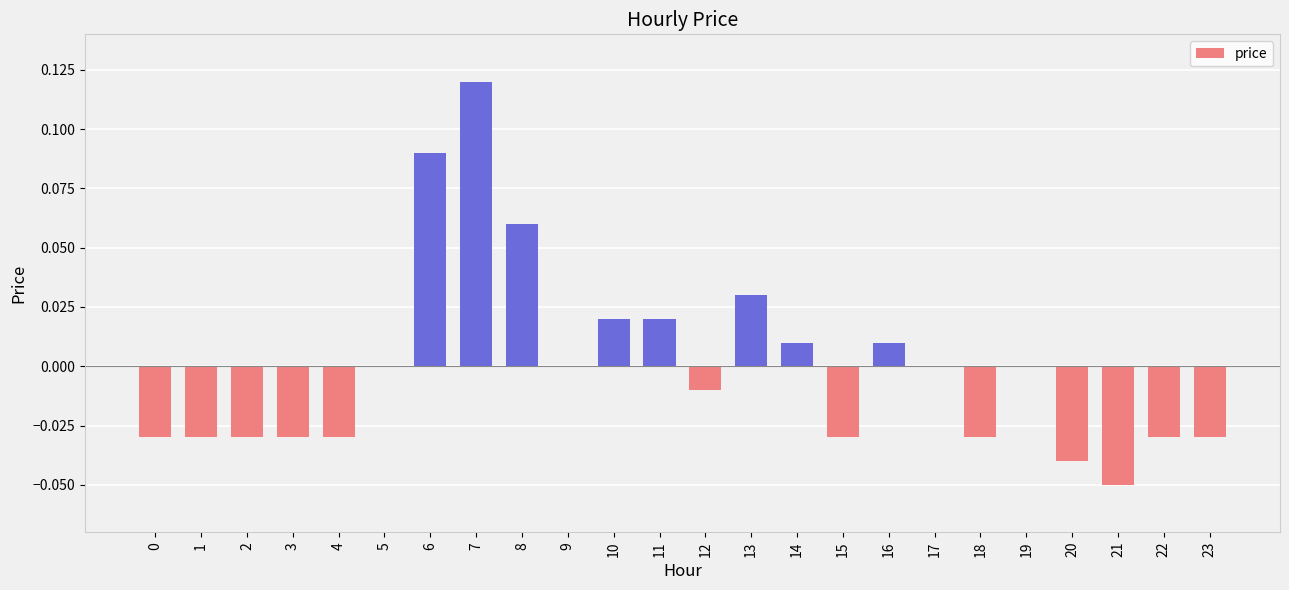

Which label corresponds to the largest value in the chart?

7